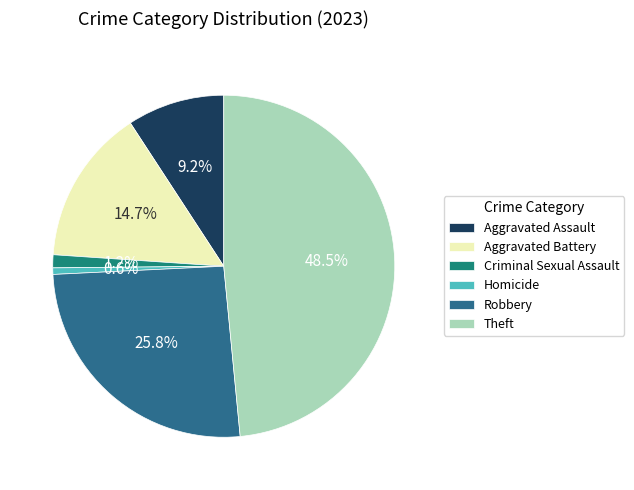

Combined, what portion of the pie is Criminal Sexual Assault and Robbery?

27.0%